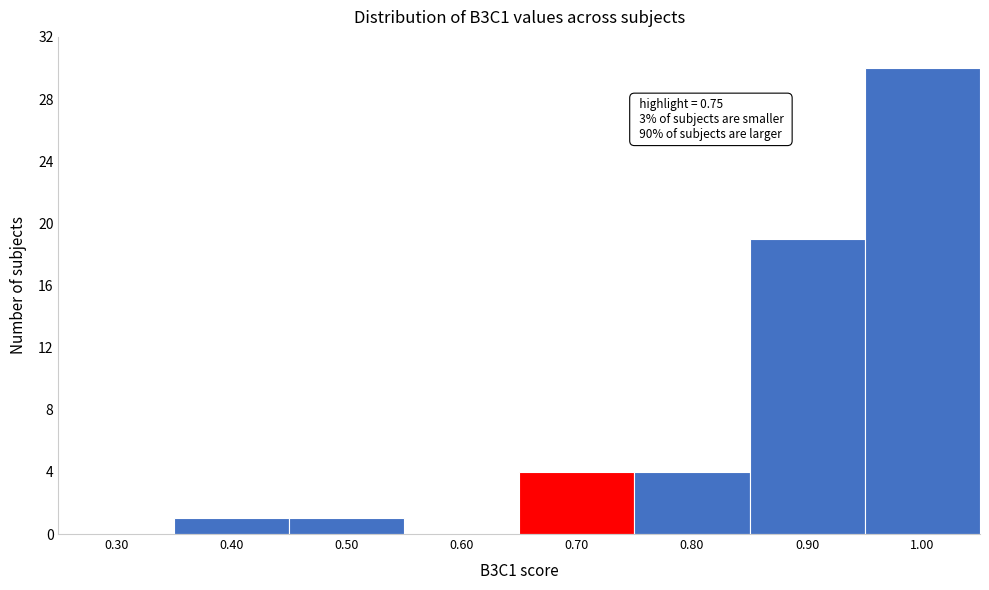

Reading right to left, extract all data points from this chart.

1.00=30	0.90=19	0.80=4	0.70=4	0.60=0	0.50=1	0.40=1	0.30=0